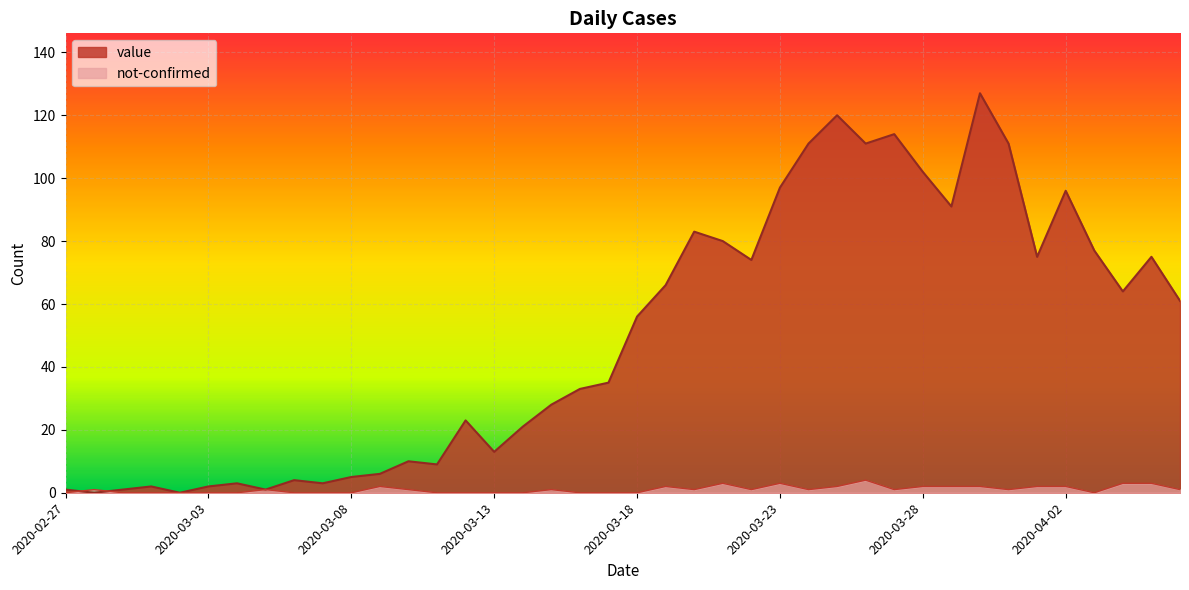

What is the label of the 36th point from the right?

2020-03-02